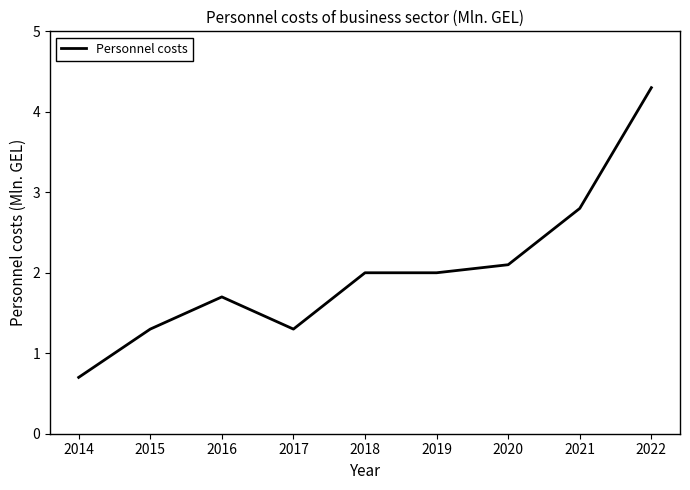

What is the change in value from 2015 to 2021?

+1.5